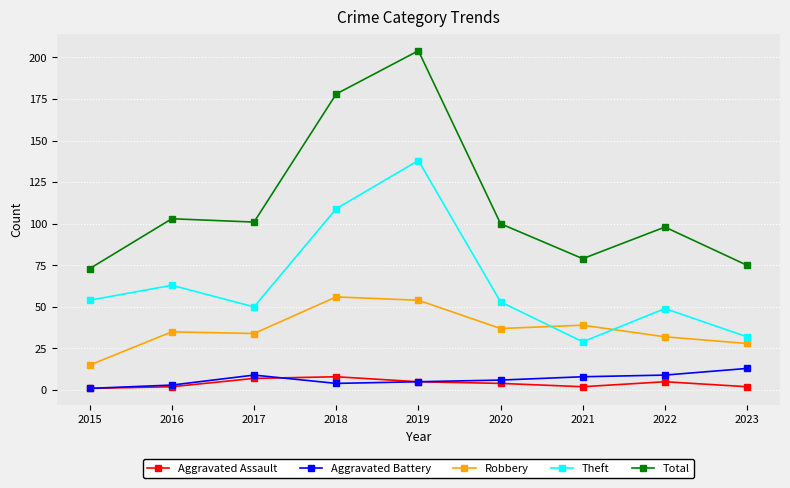

Reading right to left, list all the values displayed in this chart.

Aggravated Assault: 2023=2	2022=5	2021=2	2020=4	2019=5	2018=8	2017=7	2016=2	2015=1
Aggravated Battery: 2023=13	2022=9	2021=8	2020=6	2019=5	2018=4	2017=9	2016=3	2015=1
Robbery: 2023=28	2022=32	2021=39	2020=37	2019=54	2018=56	2017=34	2016=35	2015=15
Theft: 2023=32	2022=49	2021=29	2020=53	2019=138	2018=109	2017=50	2016=63	2015=54
Total: 2023=75	2022=98	2021=79	2020=100	2019=204	2018=178	2017=101	2016=103	2015=73